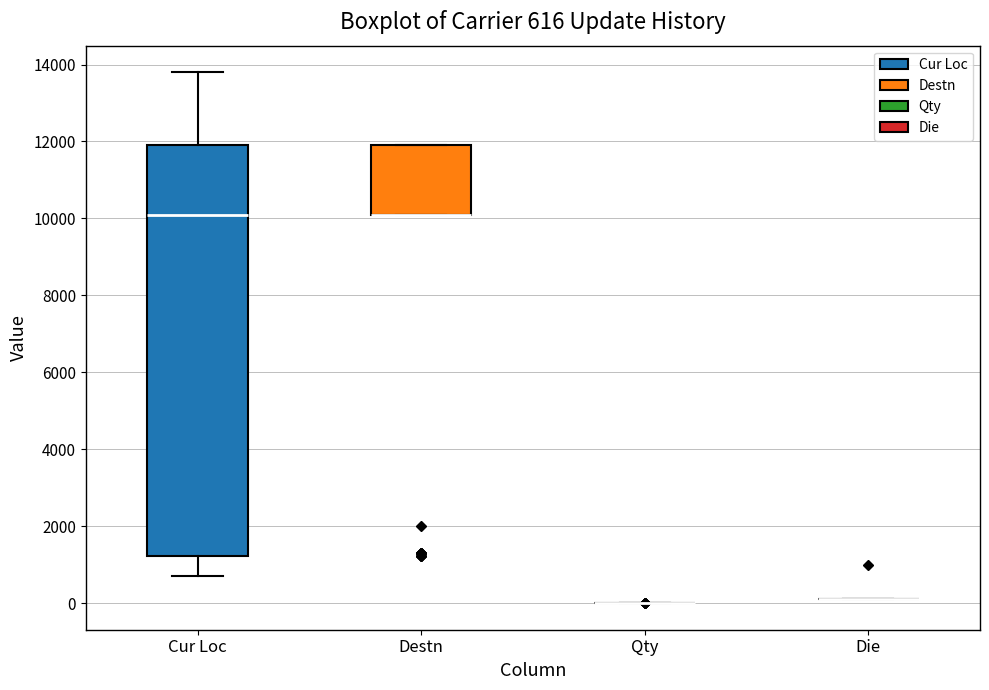

Comparing the boxes themselves (not the whiskers), which one is the tallest?

Cur Loc